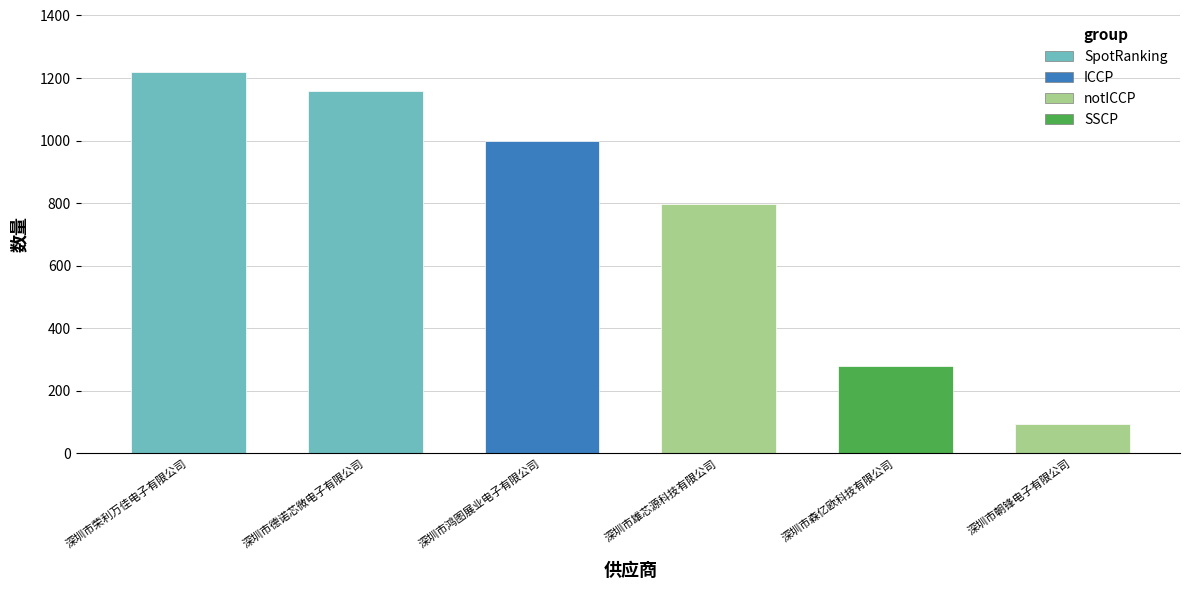

At which label does the data first exceed 1000?

深圳市荣利万佳电子有限公司